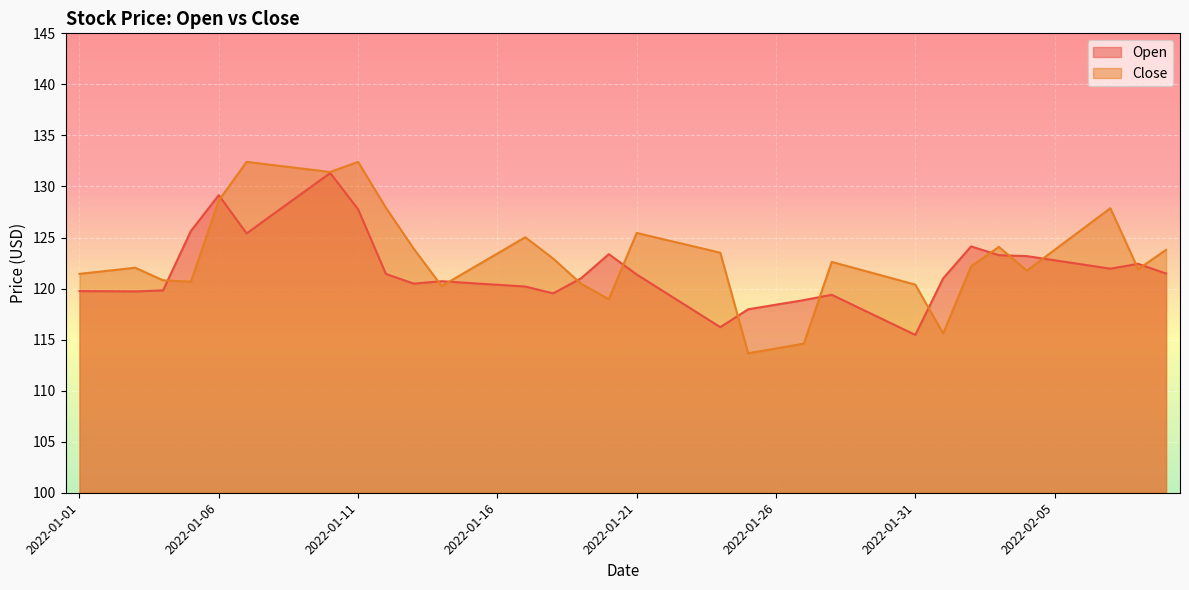

Reading left to right, extract all data points from this chart.

Open: 2022-01-01=119.8	2022-01-02=119.7	2022-01-03=119.7	2022-01-04=119.8	2022-01-05=125.6	2022-01-06=129.2	2022-01-07=125.4	2022-01-08=127.4	2022-01-09=129.3	2022-01-10=131.3	2022-01-11=127.8	2022-01-12=121.4	2022-01-13=120.5	2022-01-14=120.7	2022-01-15=120.5	2022-01-16=120.4	2022-01-17=120.2	2022-01-18=119.5	2022-01-19=121.0	2022-01-20=123.4	2022-01-21=121.4	2022-01-22=119.7	2022-01-23=117.9	2022-01-24=116.2	2022-01-25=118.0	2022-01-26=118.4	2022-01-27=118.9	2022-01-28=119.4	2022-01-29=118.1	2022-01-30=116.8	2022-01-31=115.5	2022-02-01=121.0	2022-02-02=124.1	2022-02-03=123.3	2022-02-04=123.2	2022-02-05=122.8	2022-02-06=122.4	2022-02-07=122.0	2022-02-08=122.4	2022-02-09=121.5
Close: 2022-01-01=121.4	2022-01-02=121.7	2022-01-03=122.0	2022-01-04=120.8	2022-01-05=120.7	2022-01-06=128.6	2022-01-07=132.4	2022-01-08=132.1	2022-01-09=131.8	2022-01-10=131.4	2022-01-11=132.4	2022-01-12=127.9	2022-01-13=123.9	2022-01-14=120.2	2022-01-15=121.8	2022-01-16=123.4	2022-01-17=125.0	2022-01-18=122.9	2022-01-19=120.5	2022-01-20=119.0	2022-01-21=125.5	2022-01-22=124.8	2022-01-23=124.2	2022-01-24=123.5	2022-01-25=113.7	2022-01-26=114.1	2022-01-27=114.6	2022-01-28=122.6	2022-01-29=121.9	2022-01-30=121.1	2022-01-31=120.4	2022-02-01=115.6	2022-02-02=122.2	2022-02-03=124.1	2022-02-04=121.8	2022-02-05=123.8	2022-02-06=125.8	2022-02-07=127.9	2022-02-08=121.9	2022-02-09=123.8